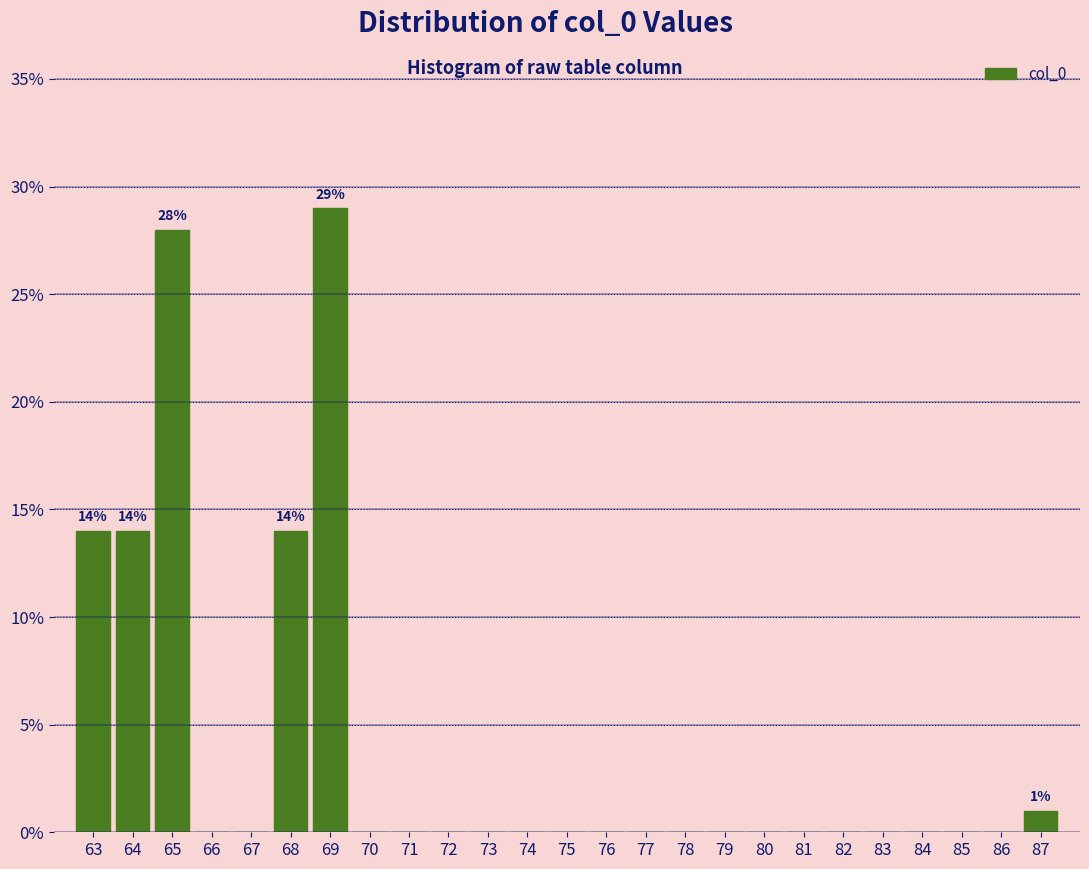

Which range on the x-axis has the tallest bar?

68.5 to 69.5